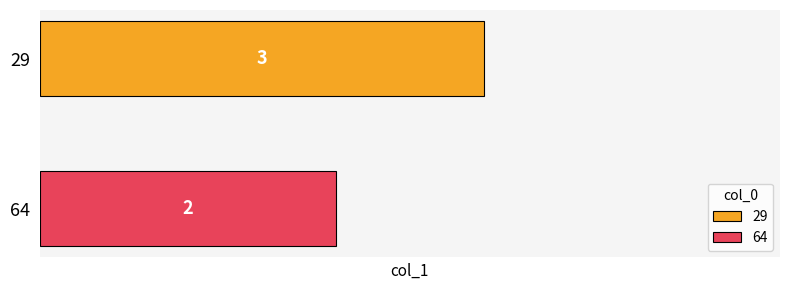

List the series in order of their peak value, lowest first.

64, 29